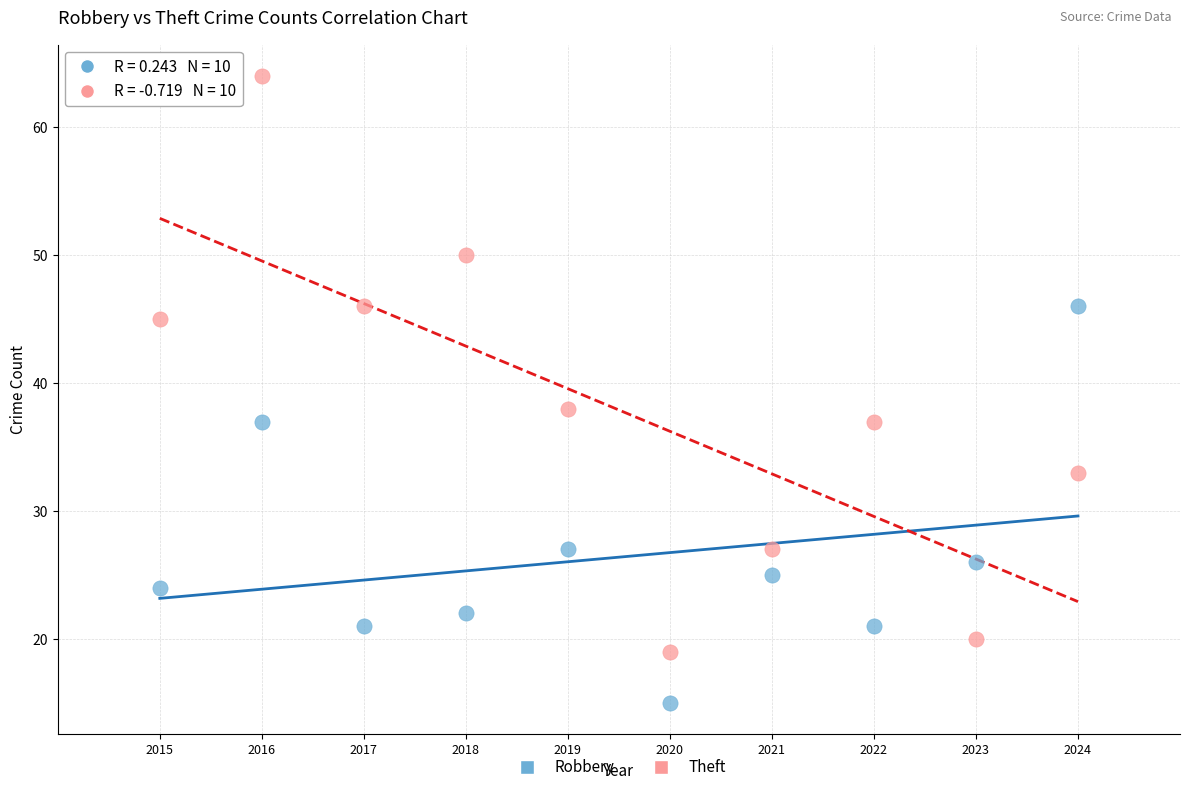

Which series contains the lowest Y value?

Robbery